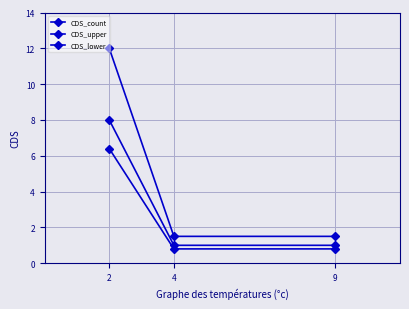

Count the number of data series in this chart.

3